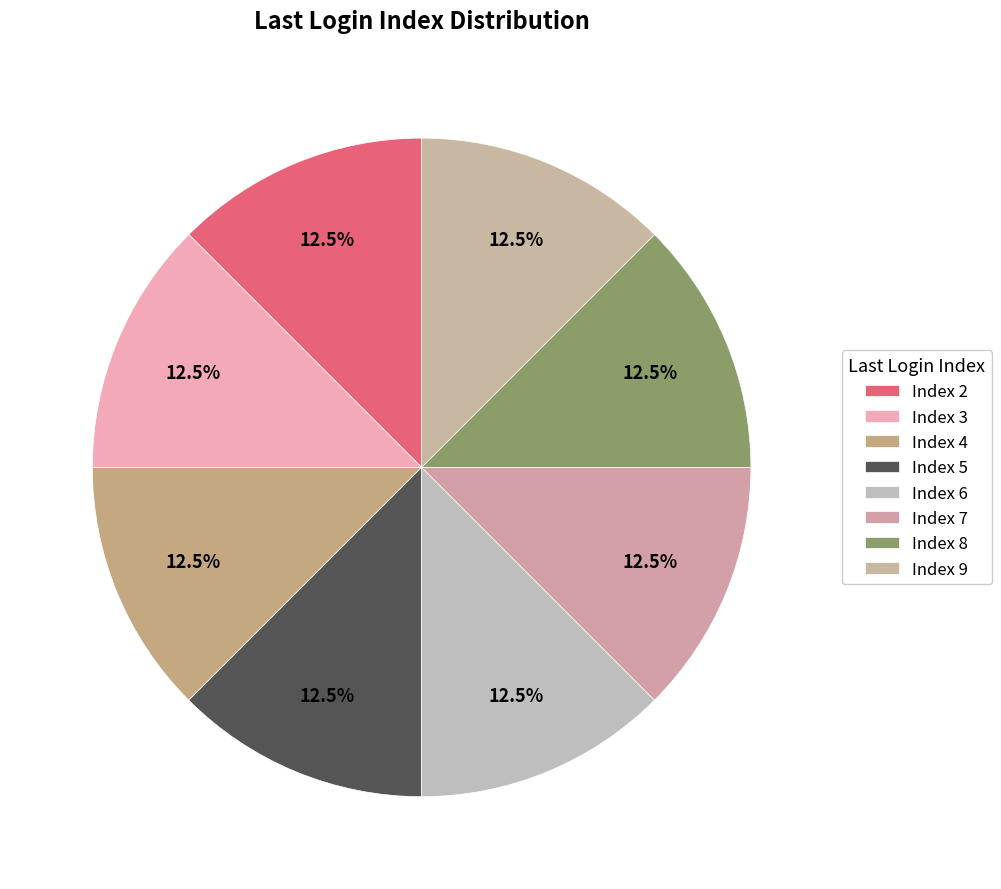

Count the number of slices in the pie.

8